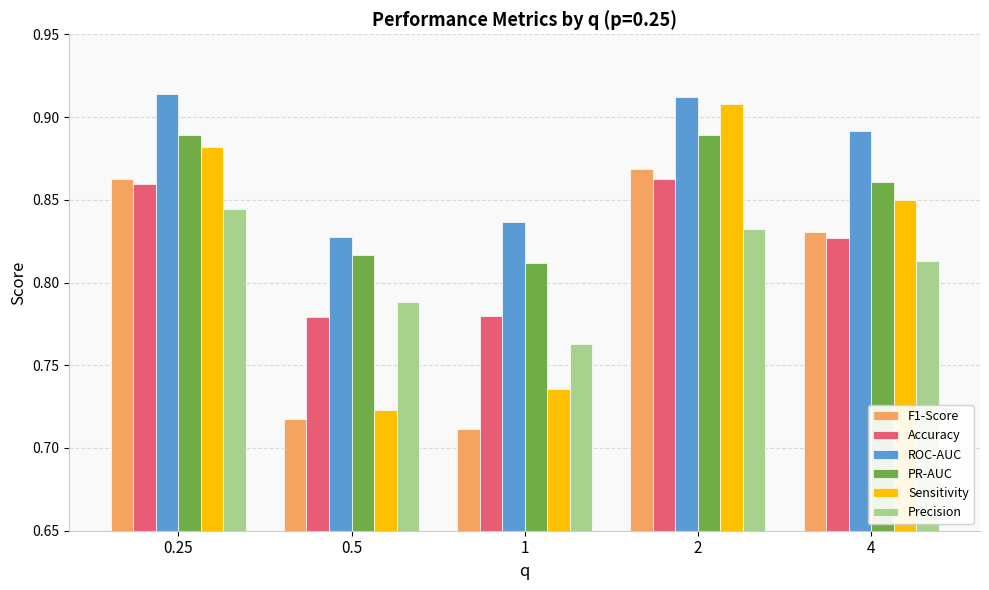

At which label does ROC-AUC reach its minimum?

0.5